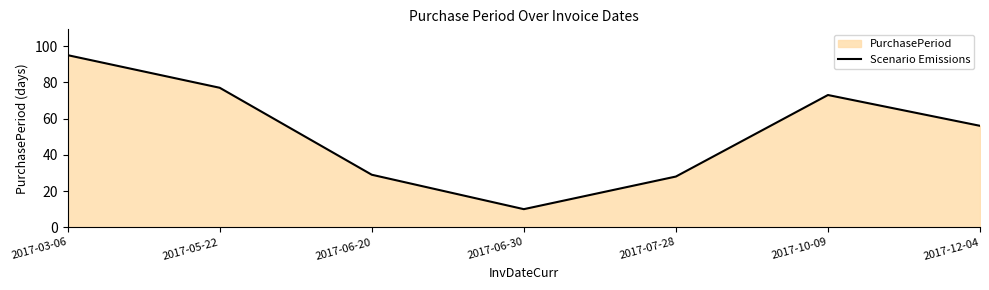

The chart shows a value of 77 at 2017-05-22. True or false?

True